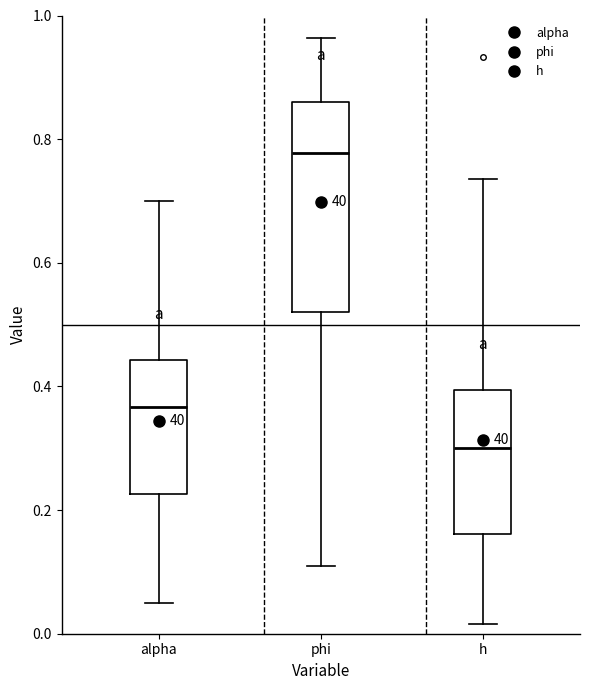

Which box is the tallest, from its lower edge to its upper edge?

phi